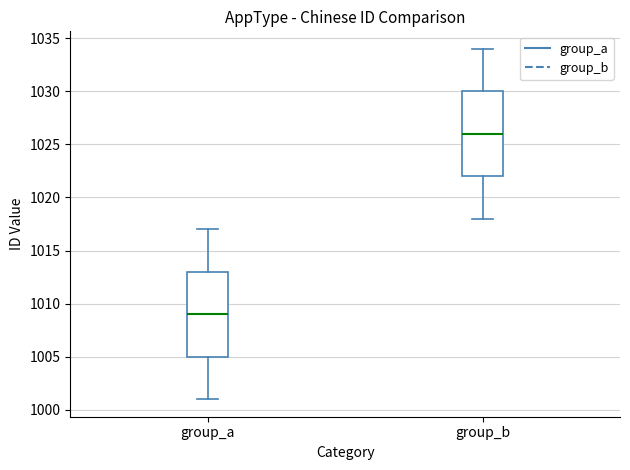

Reading left to right, read every box against the y-axis: the position of its median line, the range the box covers, and the ends of its whiskers. The values are not printed on the chart, so give them approximately, as read against the axis.

group_a: median 1009, box 1005 to 1013, whiskers 1001 to 1017
group_b: median 1026, box 1022 to 1030, whiskers 1018 to 1034